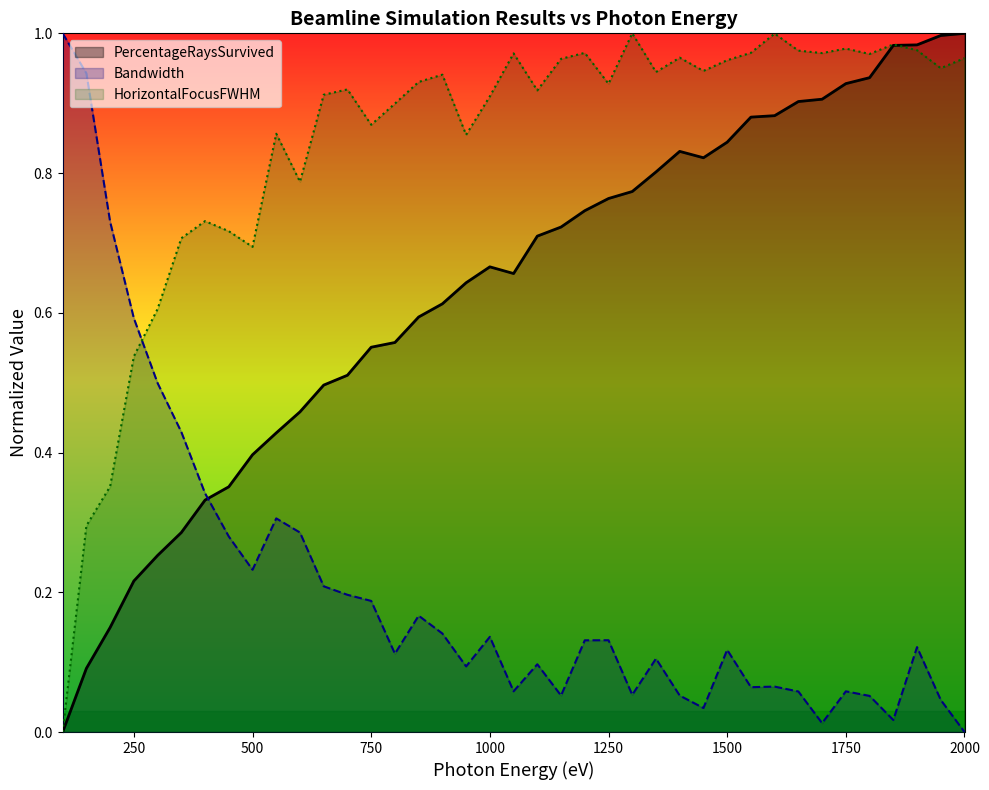

What is the value of the Bandwidth point at the 14th from the left?

0.2